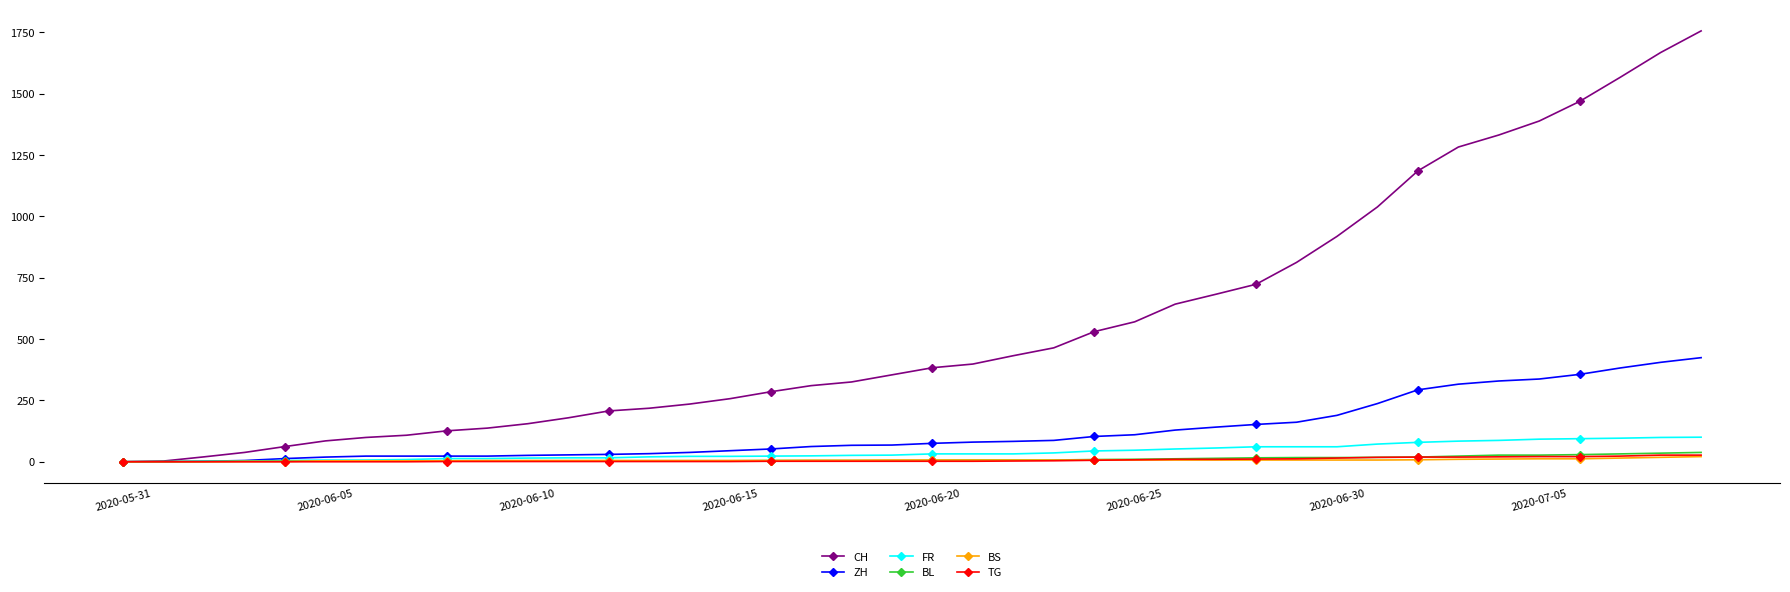

How many data points does each series have?

40